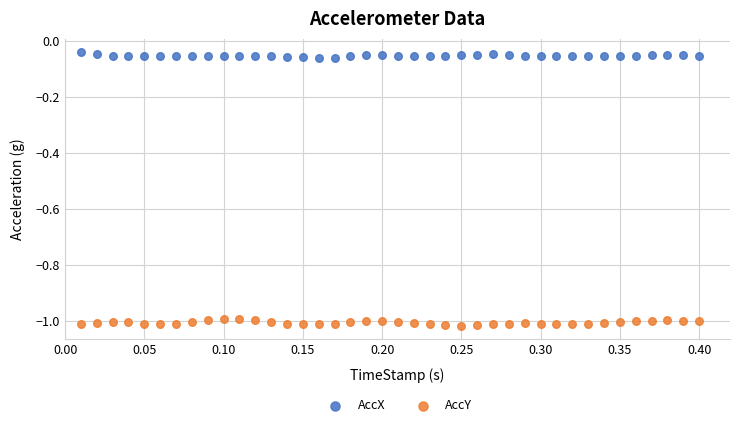

Which series contains the highest Y value?

AccX